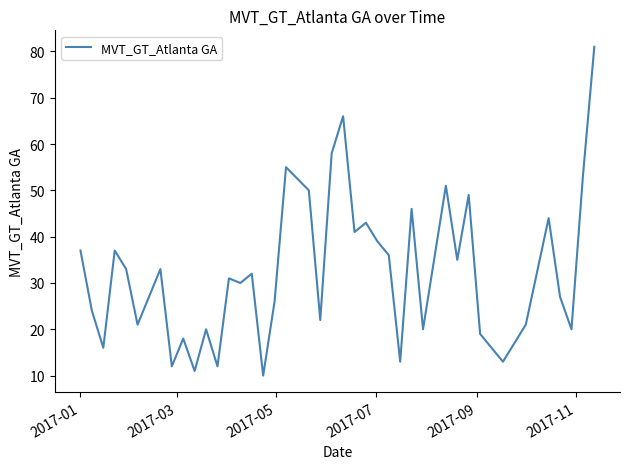

What is the smallest value displayed?

10